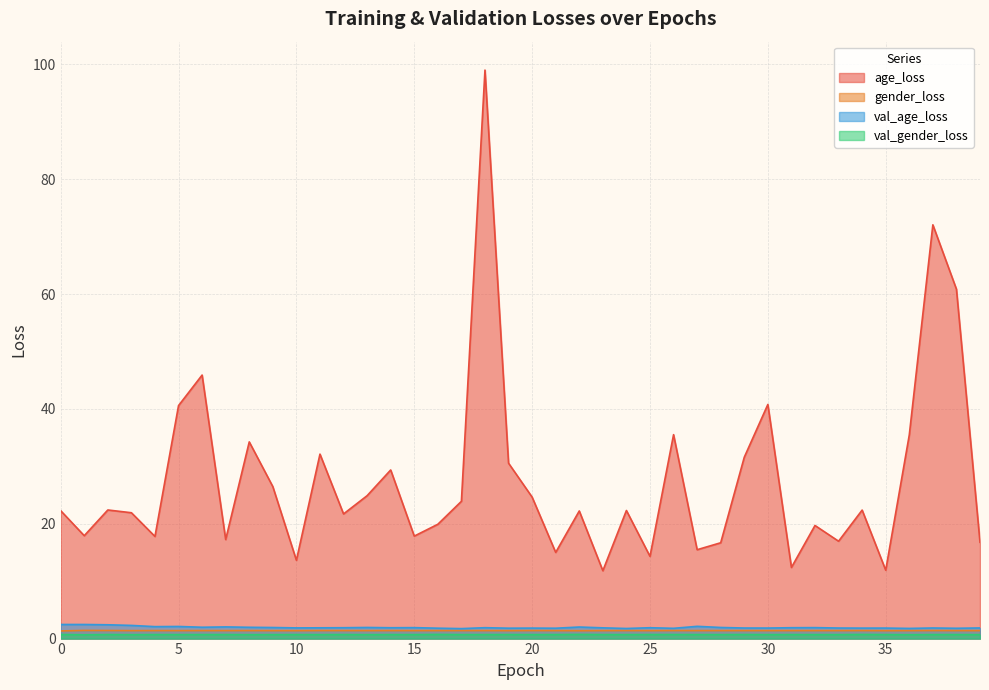

At how many categories does at least one series exceed 77?

1